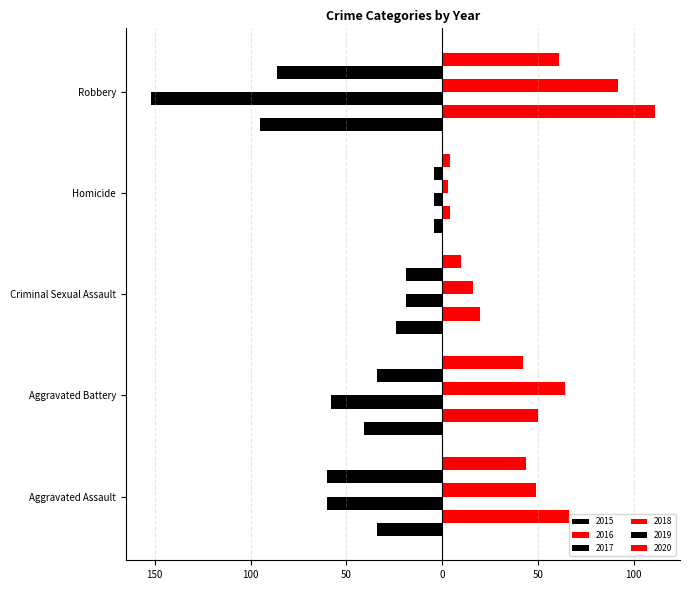

What is the difference between the highest and lowest values at Criminal Sexual Assault?

44